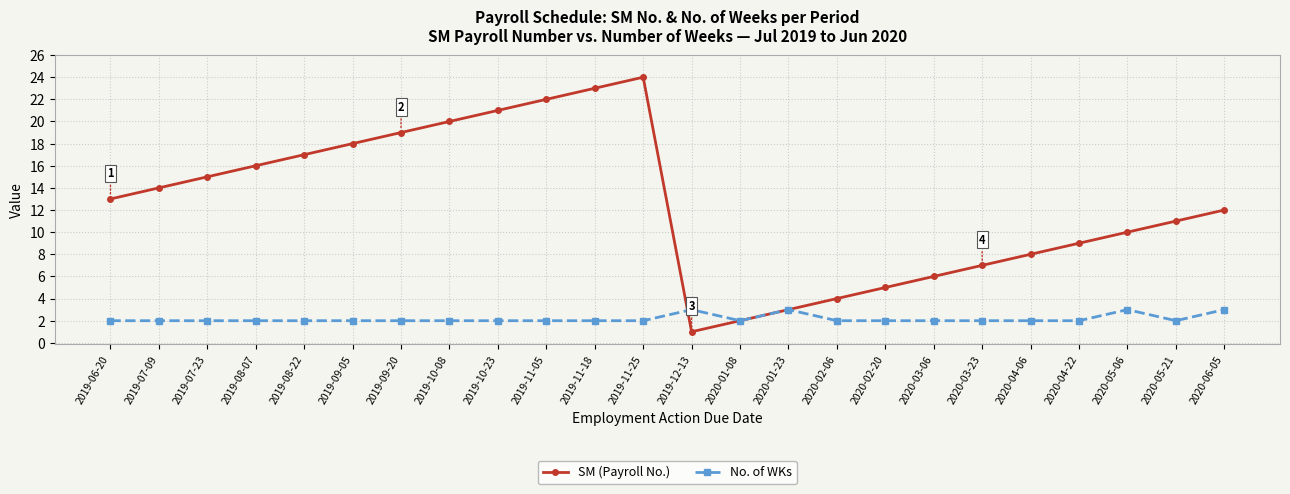

Which series has the largest range (max minus min)?

SM (Payroll No.)